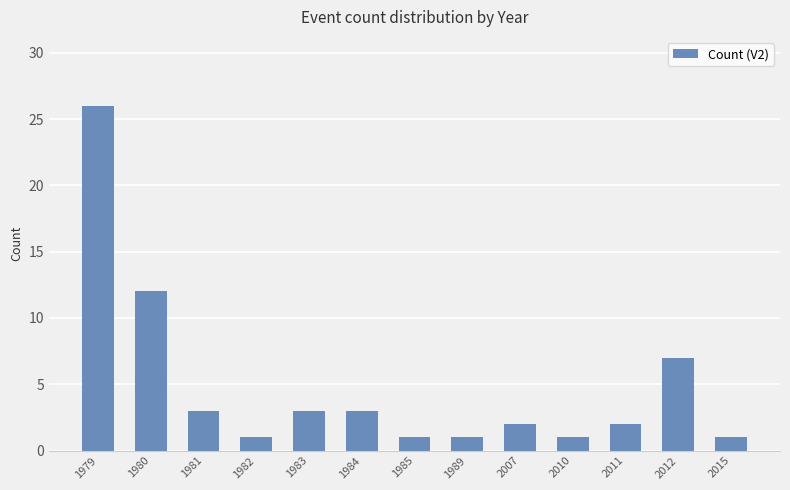

Does the chart contain any negative values?

No